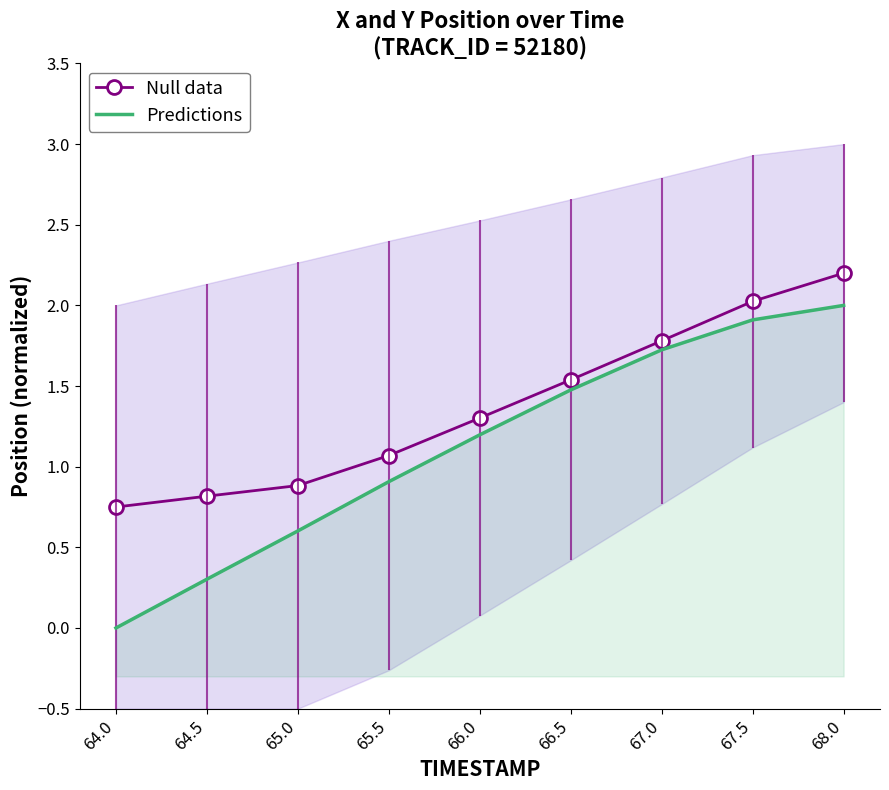

What is the sum of all Null data values?

12.4